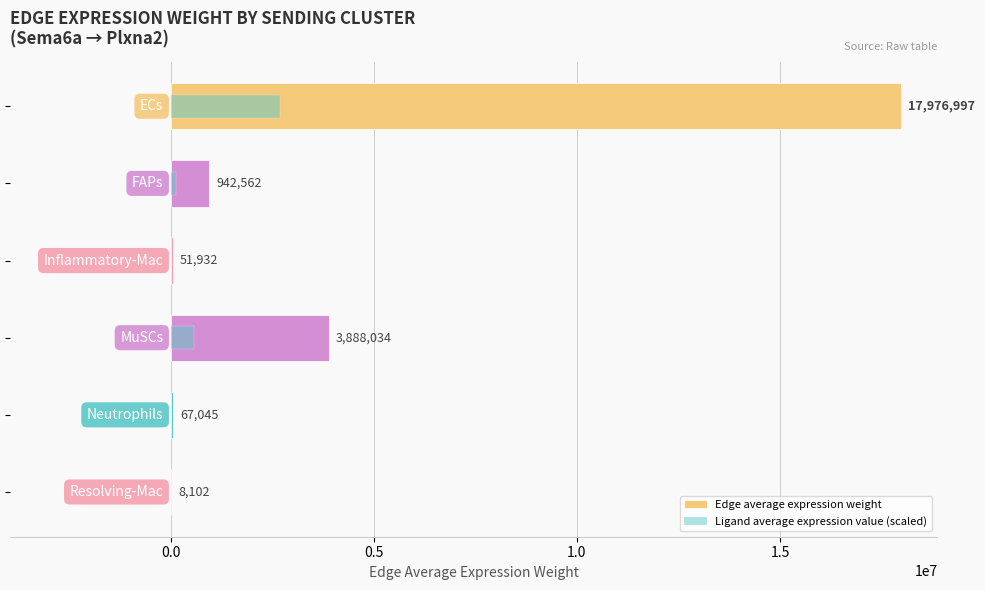

Are the bars horizontal?

Yes